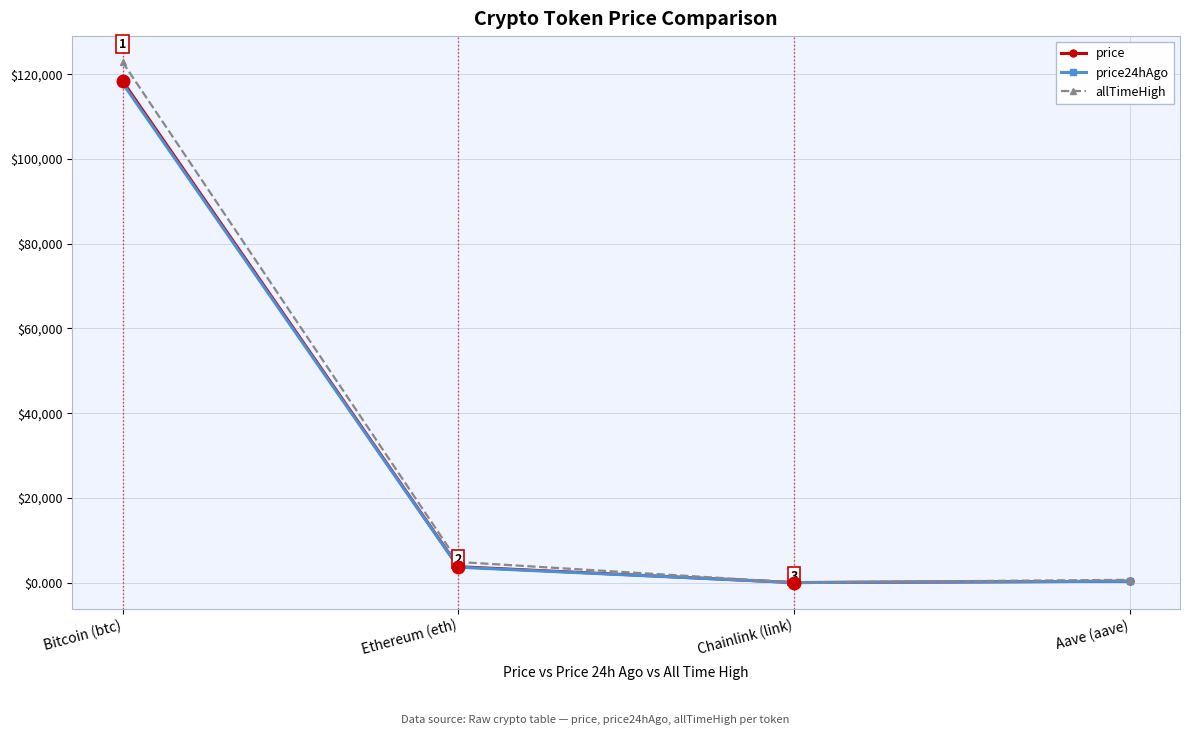

How many data points in allTimeHigh are less than 4878?

2